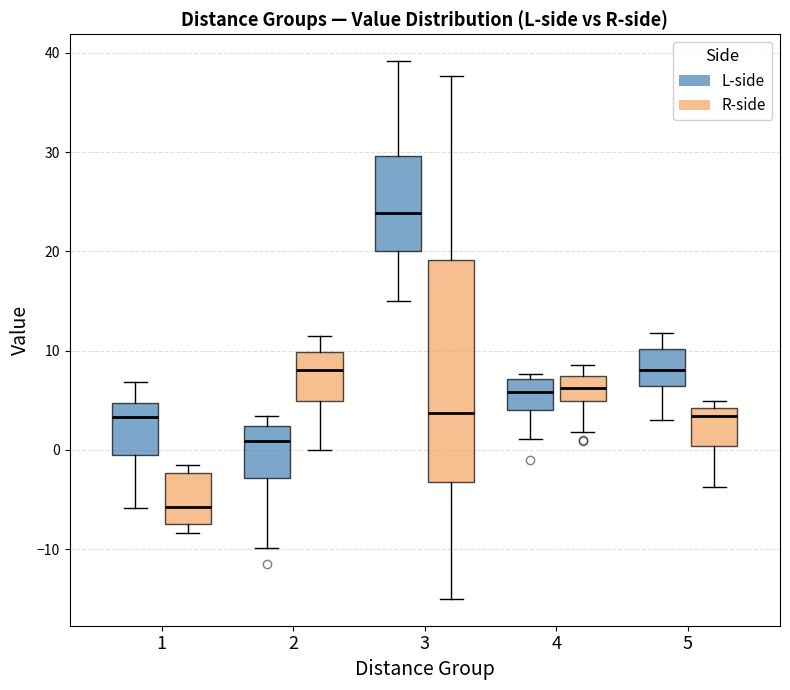

Which box has the lowest median line?

1 (R-side)